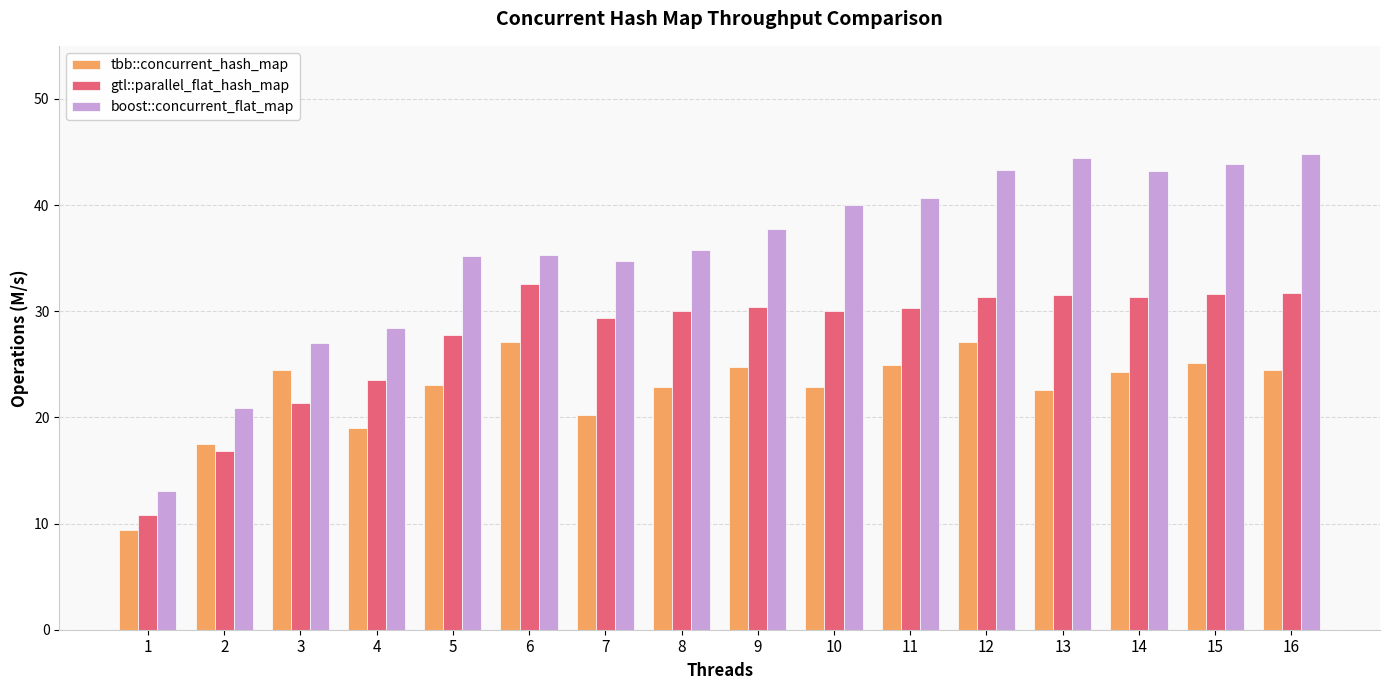

Which series has the widest spread of values?

boost::concurrent_flat_map